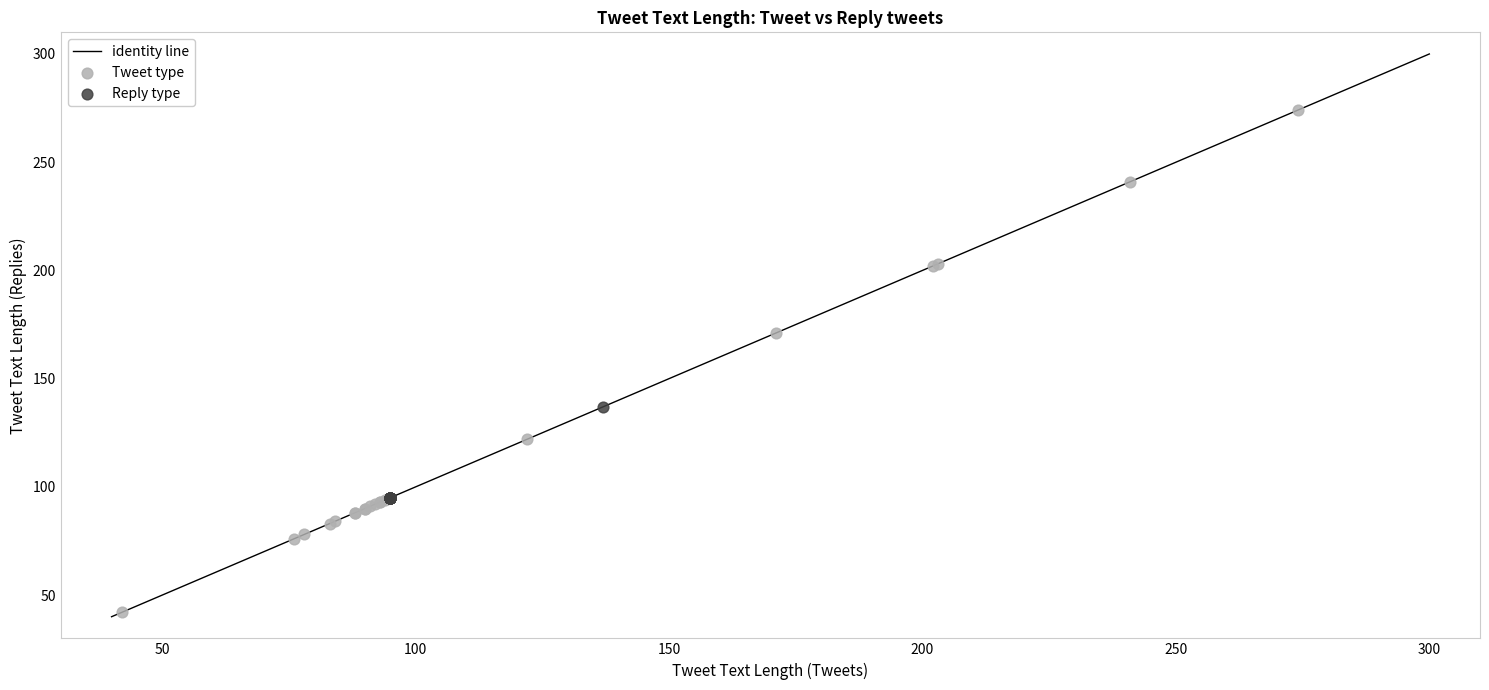

Which series has the largest Y range (max minus min)?

Tweet type